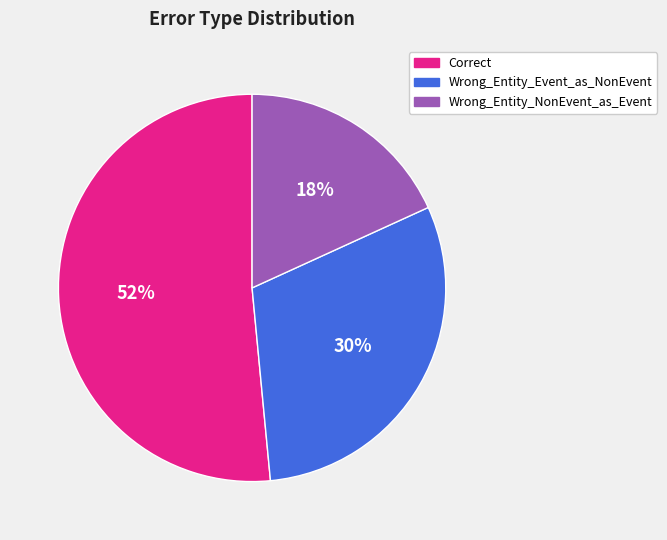

Is Correct the majority of the pie?

Yes